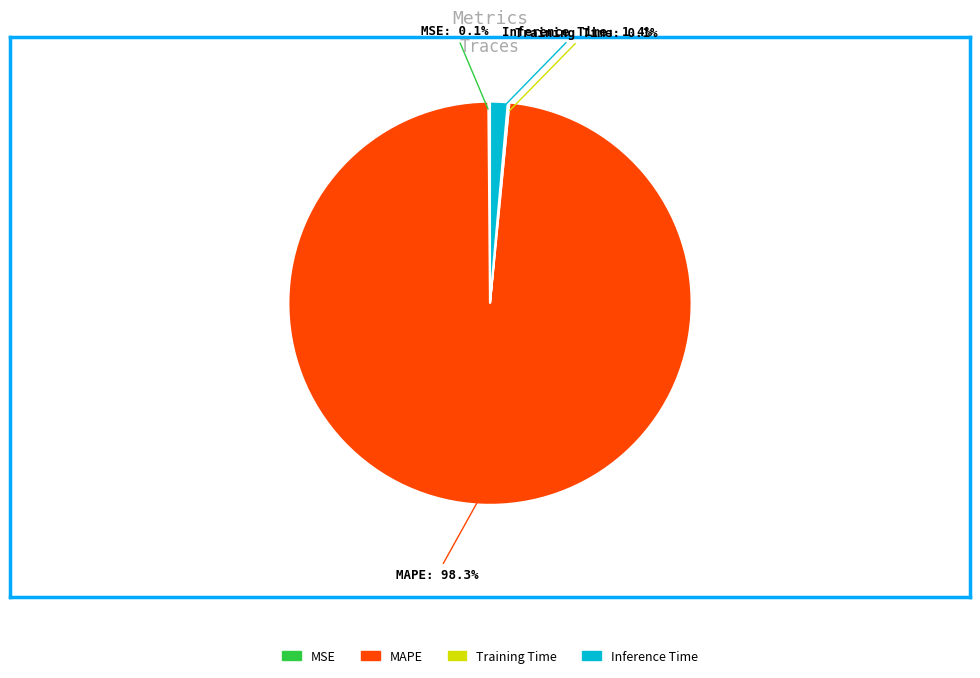

Which category has the biggest portion of the pie?

MAPE